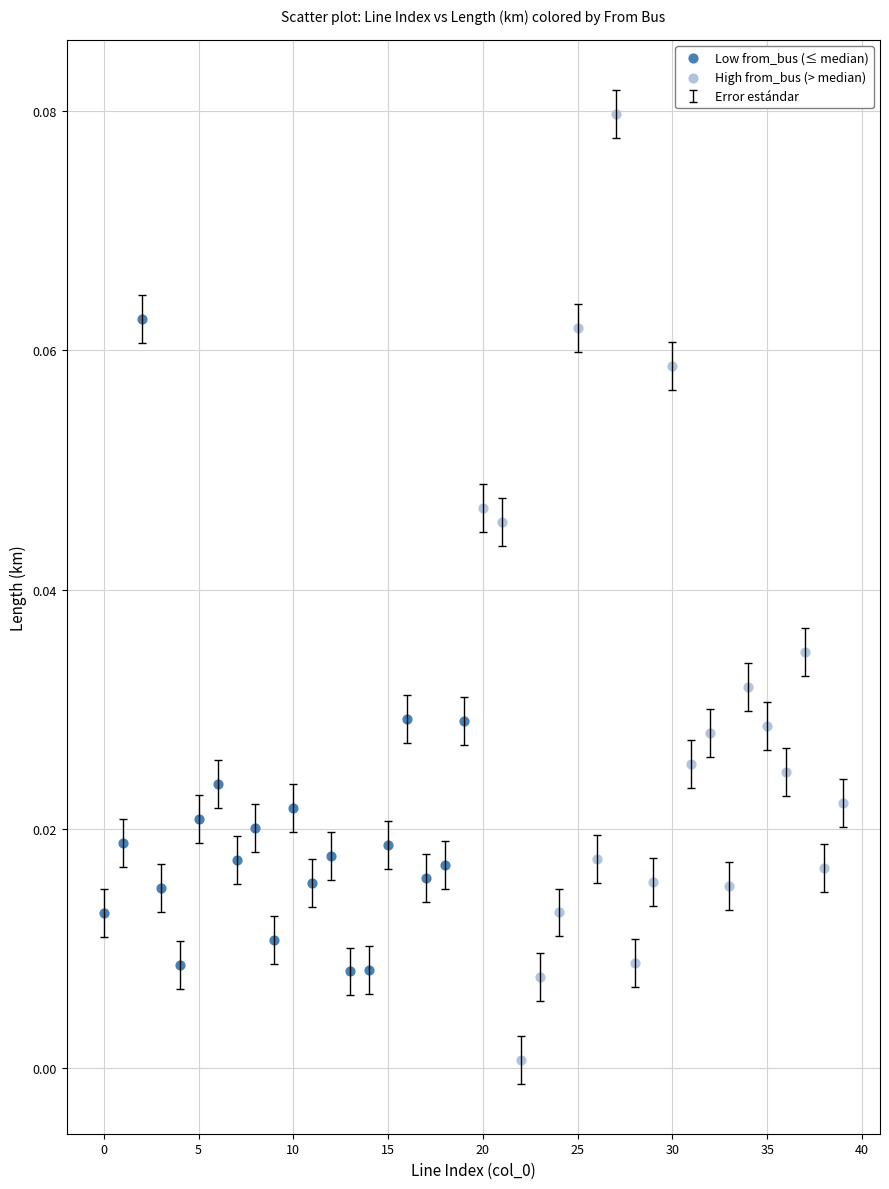

Which series contains the lowest Y value?

High from_bus (> median)